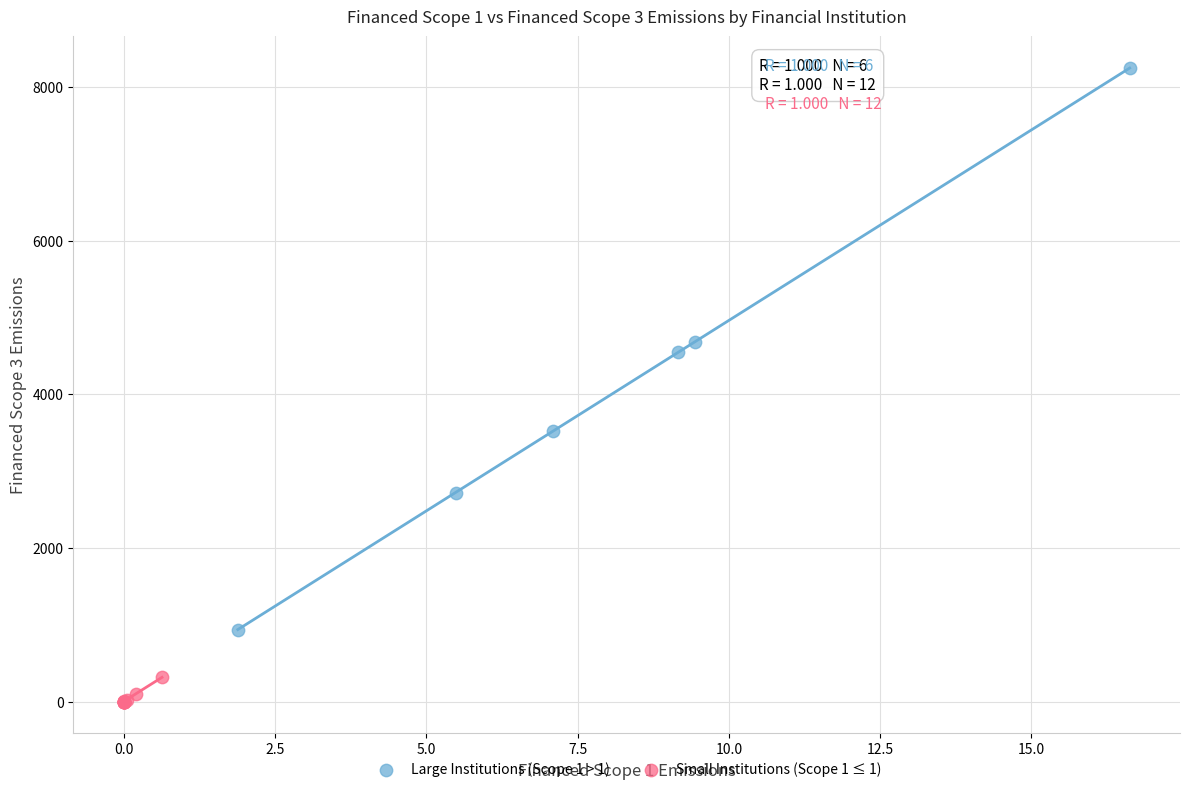

Which series reaches the minimum Y coordinate?

Small Institutions (Scope 1 ≤ 1)